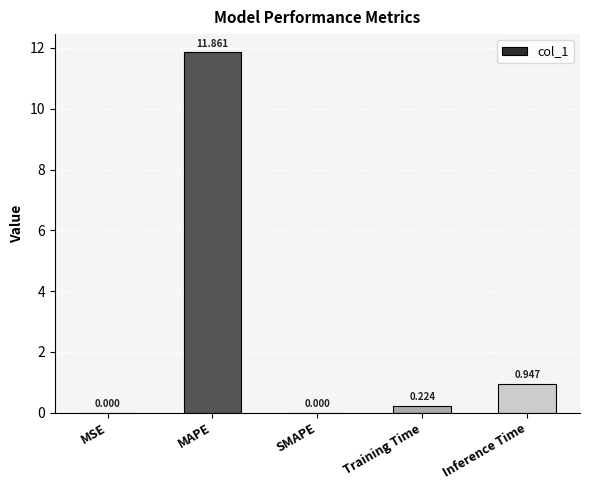

Which has a higher value, MAPE or Training Time?

MAPE